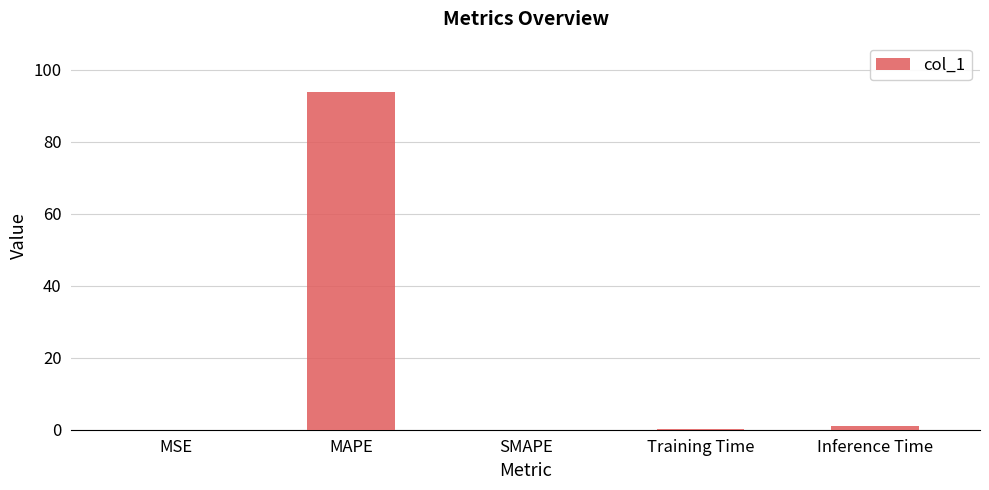

What is the change in value from MAPE to SMAPE?

-93.7